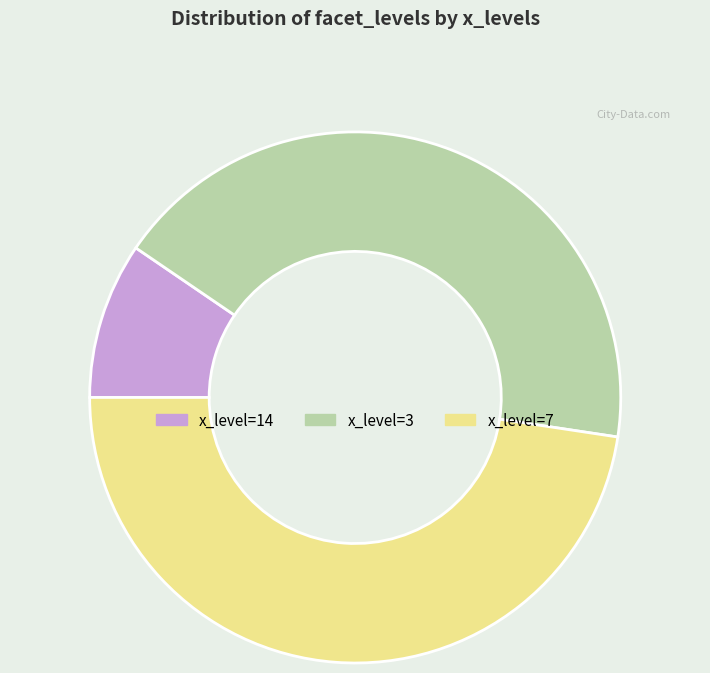

Is there a majority slice in this chart?

No